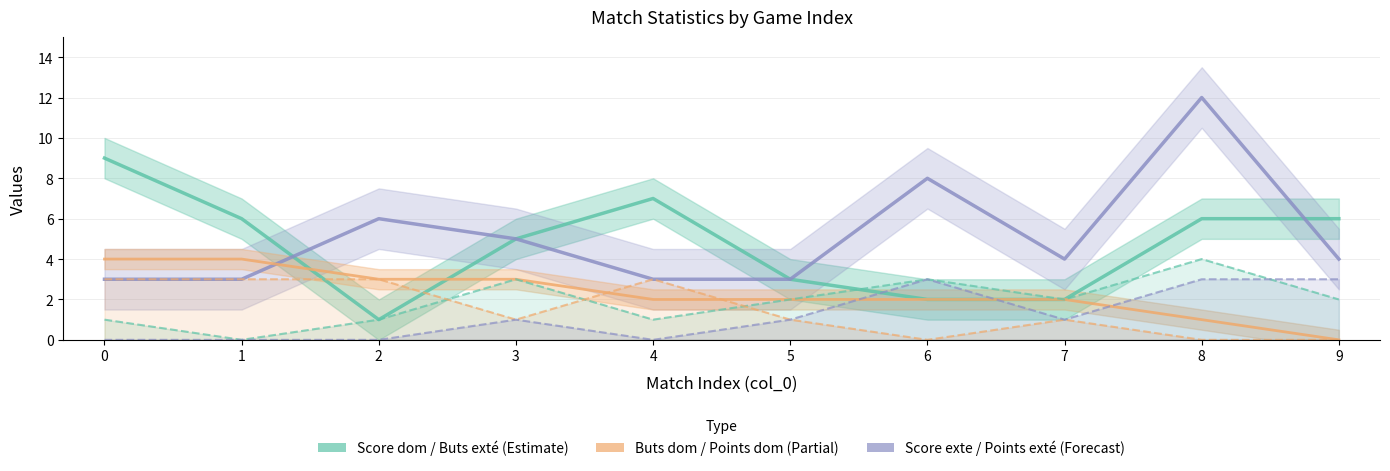

What is the approximate value of Points dom at 2?

3